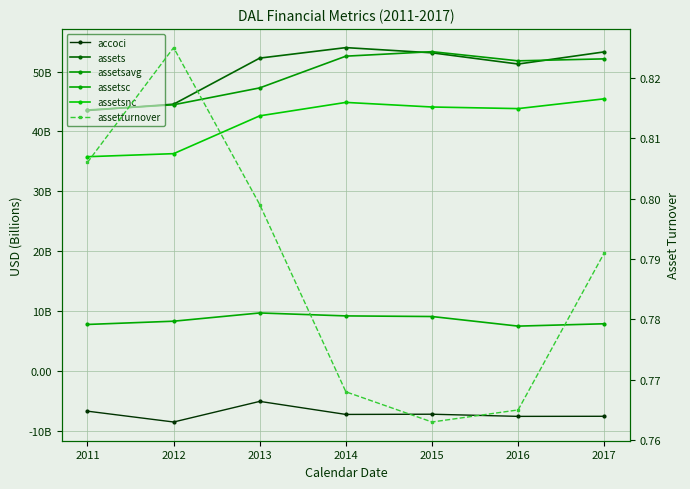

True or false: accoci has a value of -12308614067.7 at 2015.

False